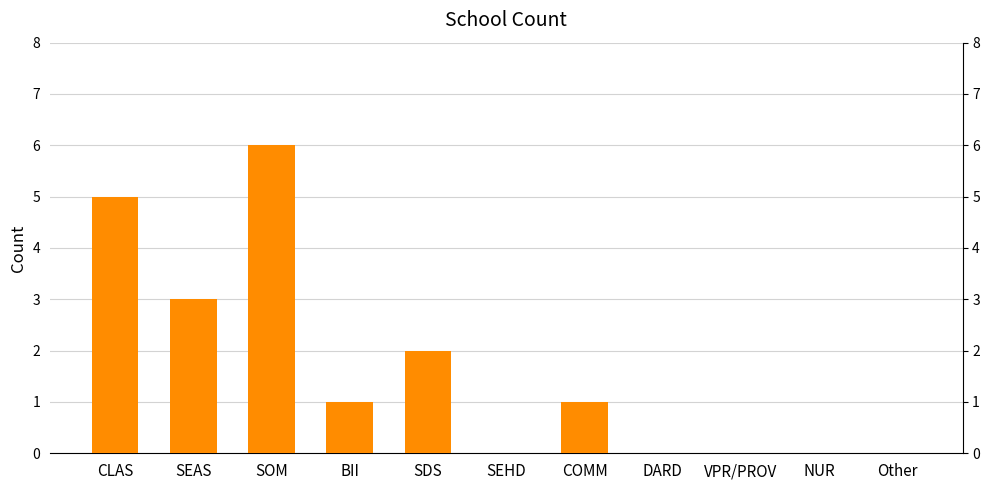

What is the change in value from SEAS to BII?

-2